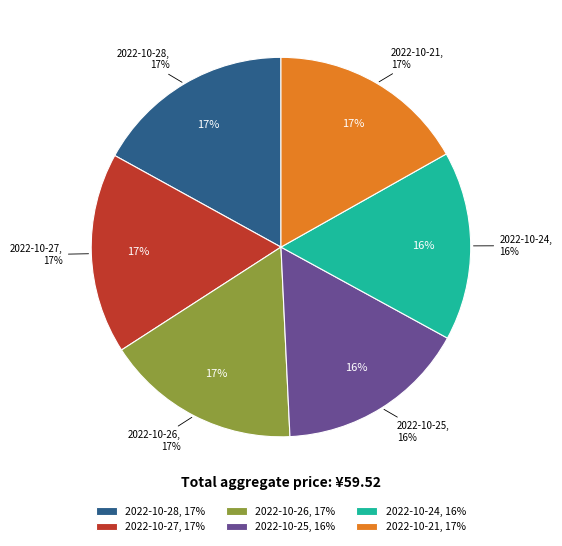

What is the total percentage of 2022-10-21 and 2022-10-25?

33.1%